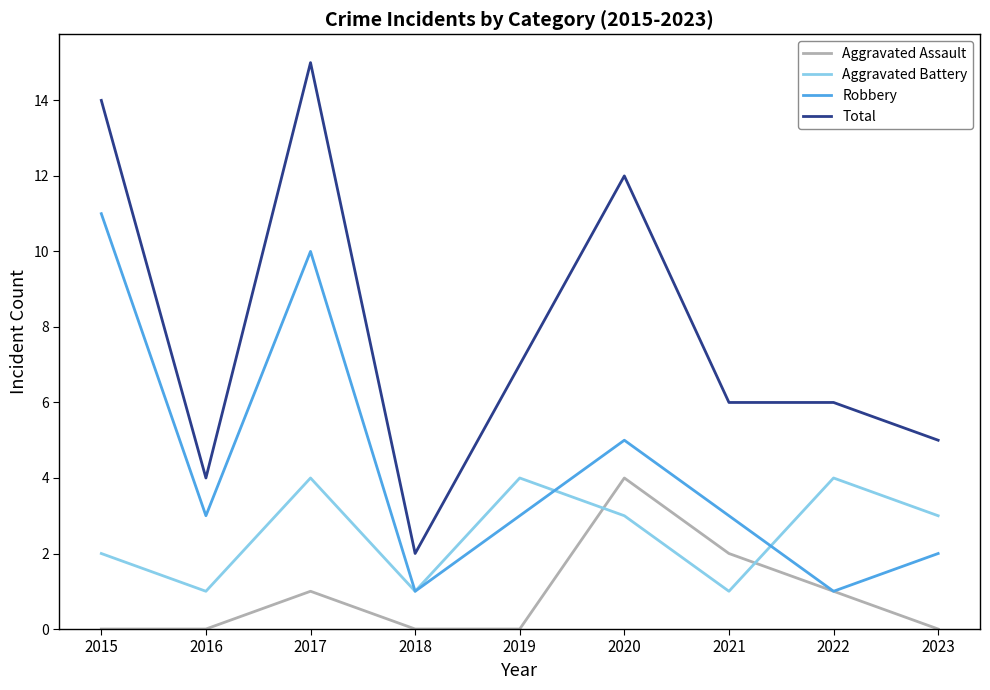

Which series has the widest spread of values?

Total